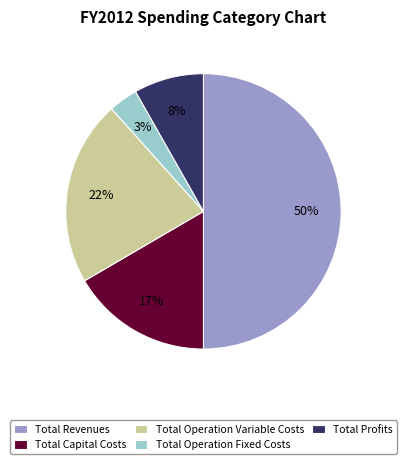

Combined, do Total Operation Variable Costs and Total Profits account for over 50%?

No